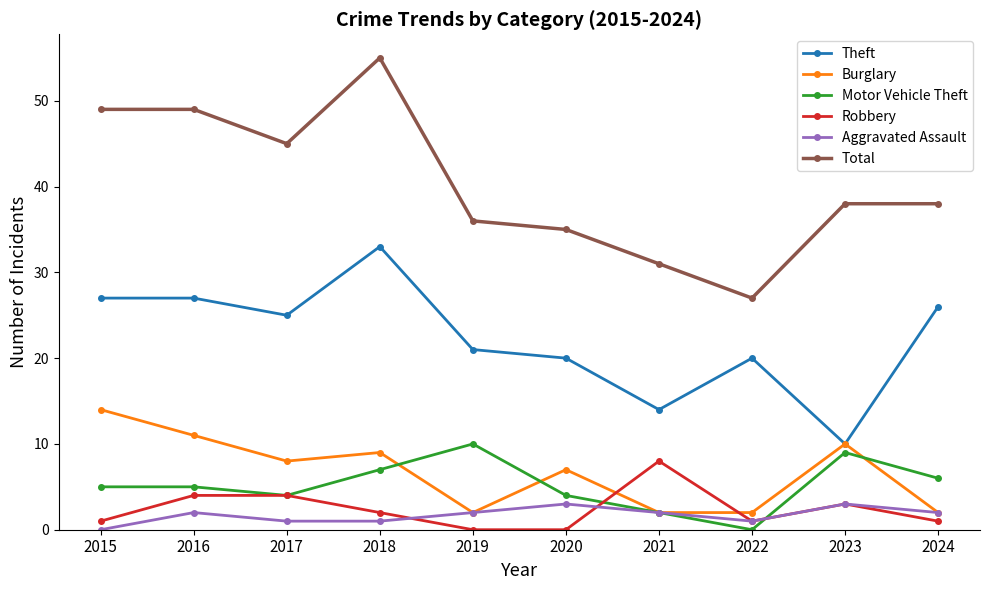

True or false: Burglary and Total cross at least once.

False